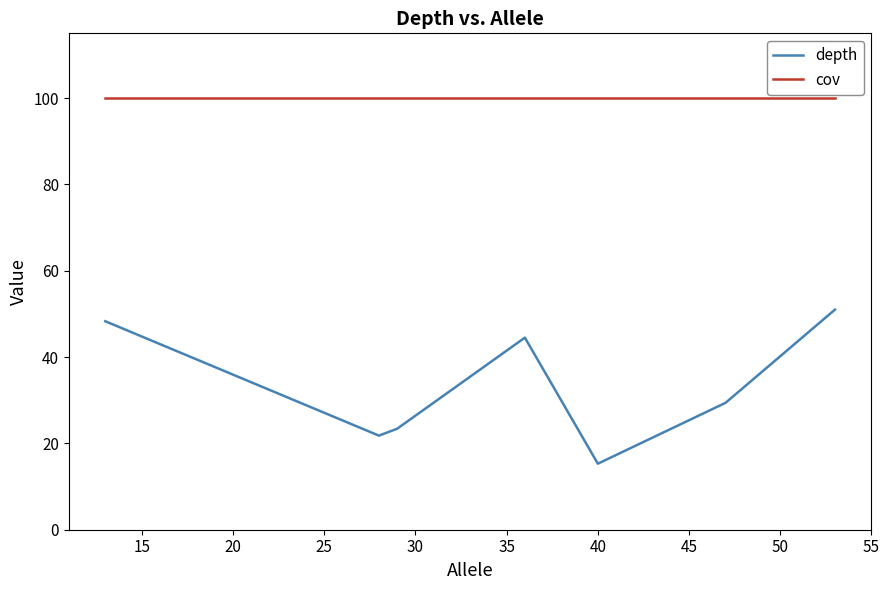

What is the maximum value shown in the chart?

100.0